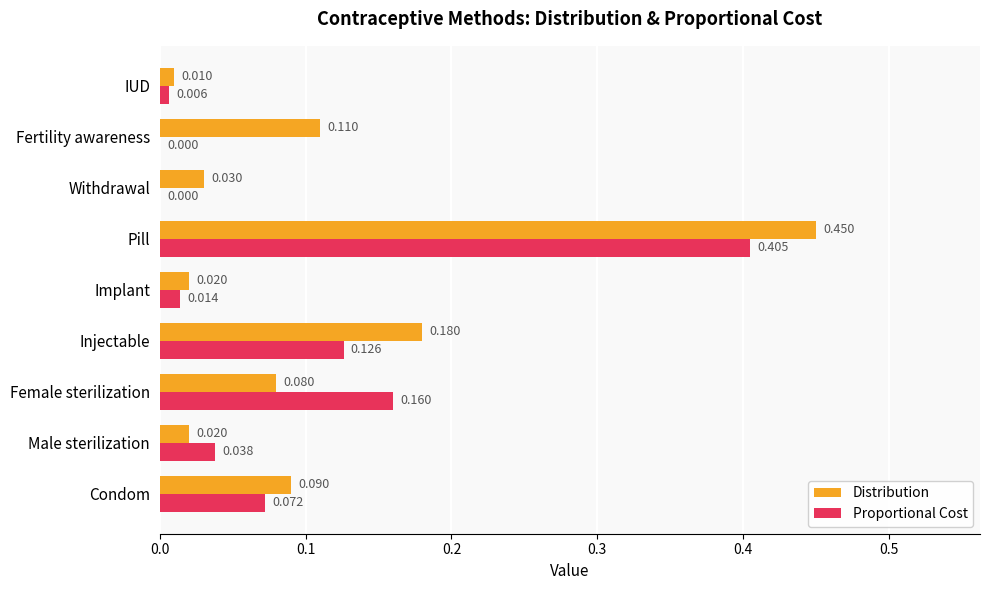

At which category is the sum across all series the highest?

Pill